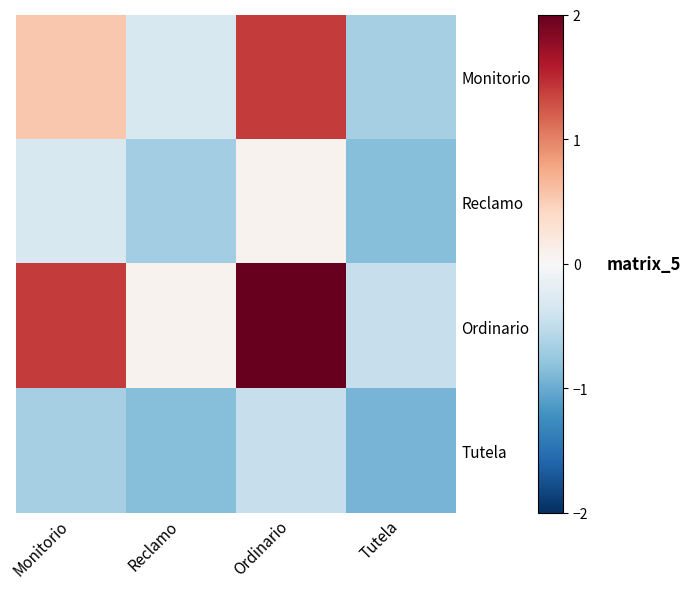

What is the minimum value shown in the chart?

-0.9